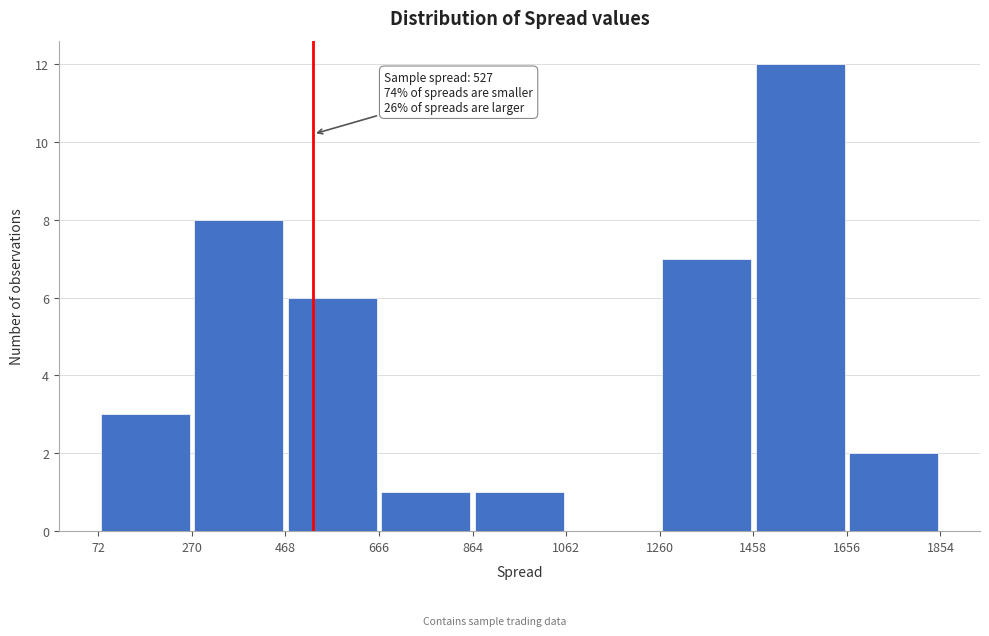

Over which range of the x-axis is the bar tallest?

1458 to 1656